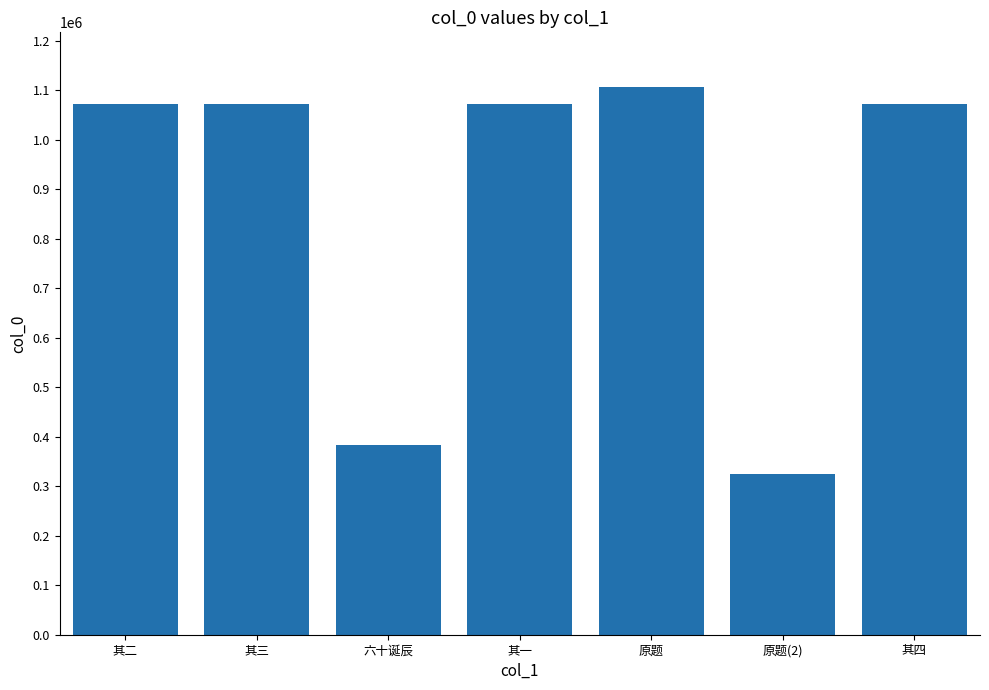

What is the approximate value at 其二, to the nearest 10?

1073070